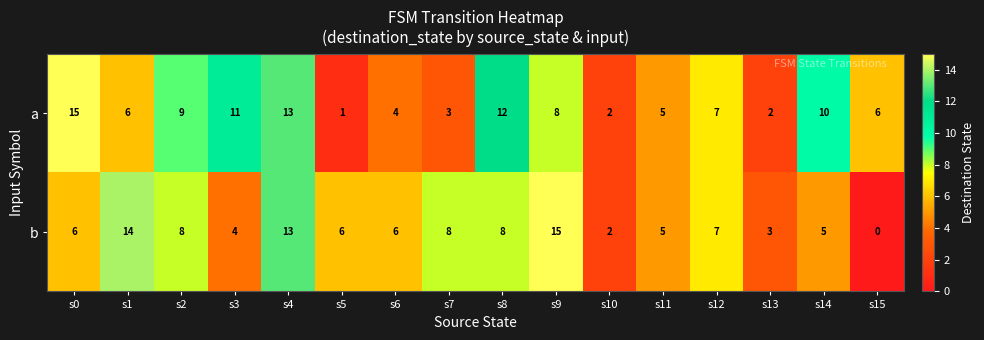

Is it true that a equals 17 at s8?

False